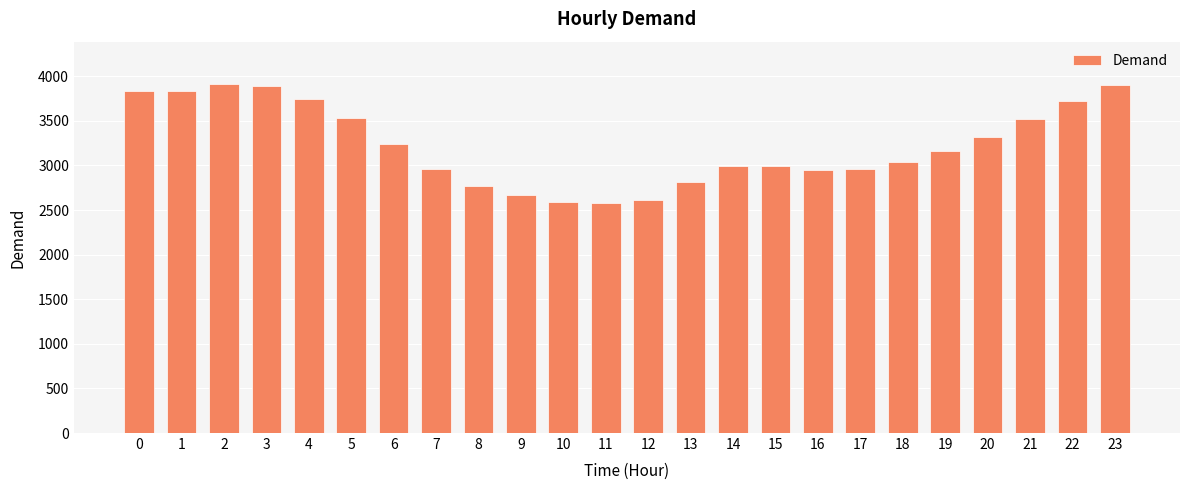

What is the smallest value displayed?

2574